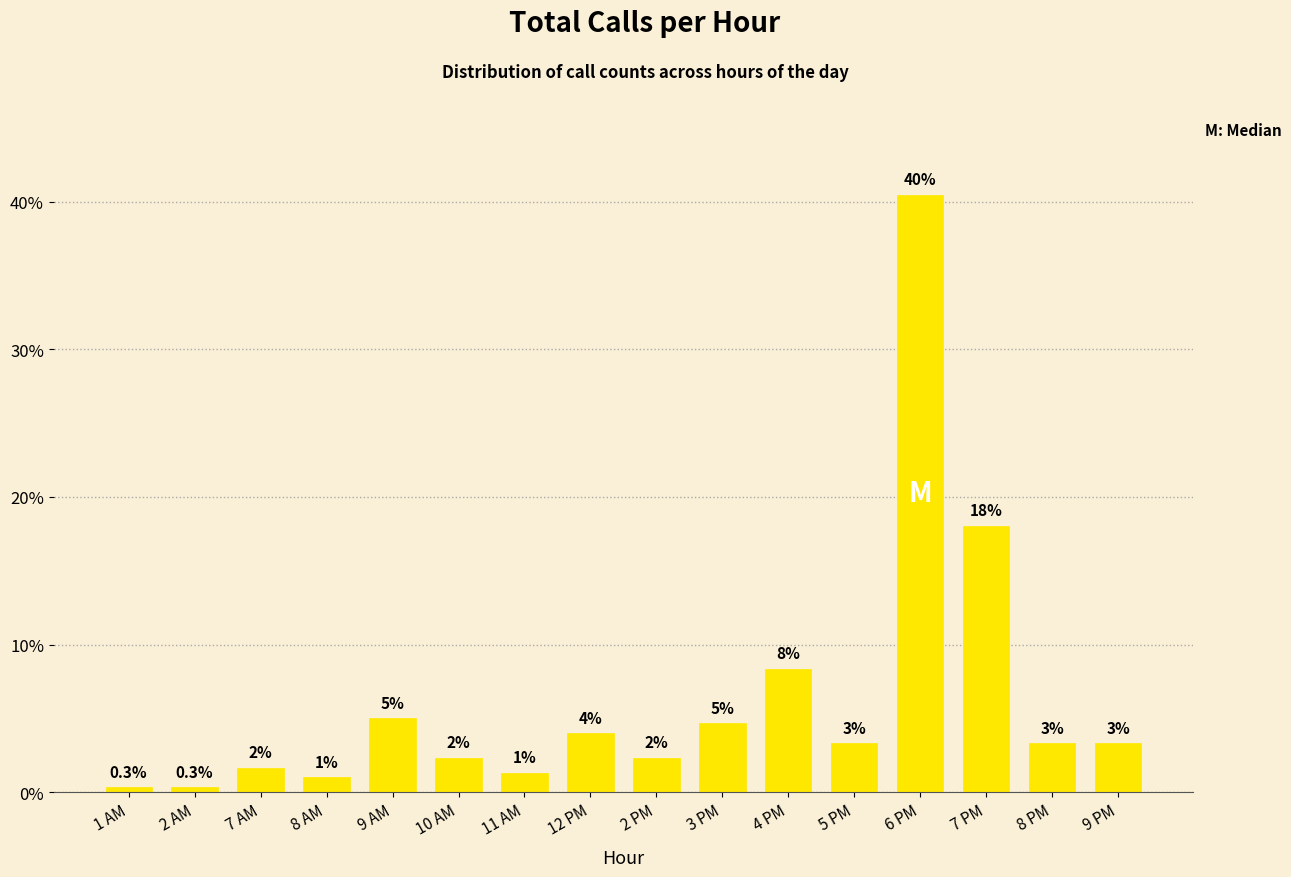

Is it true that the value at 3 PM is 4.7?

True